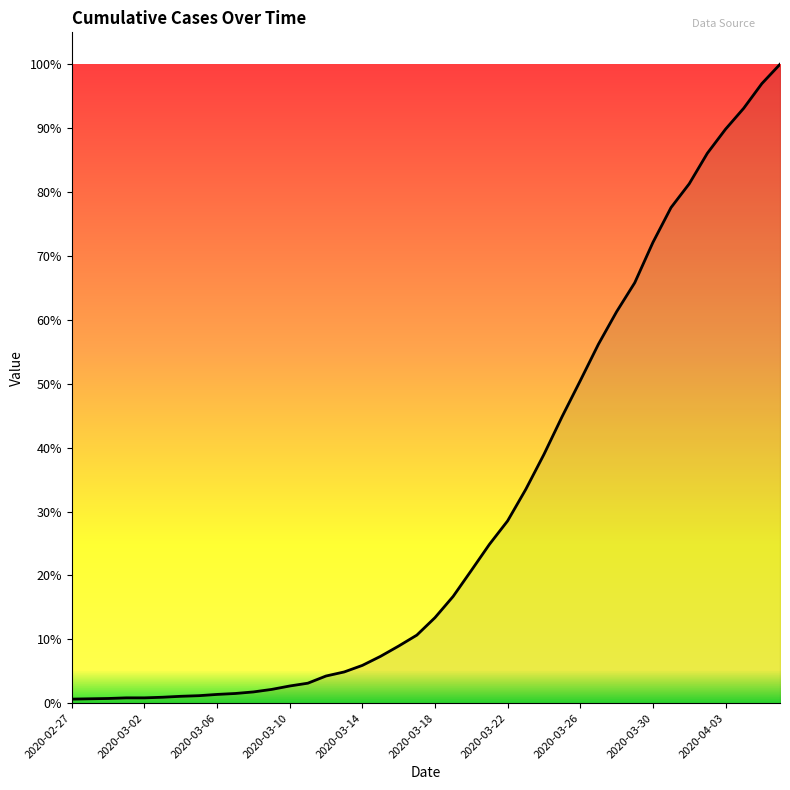

Does the chart display data point markers on the line(s)?

No